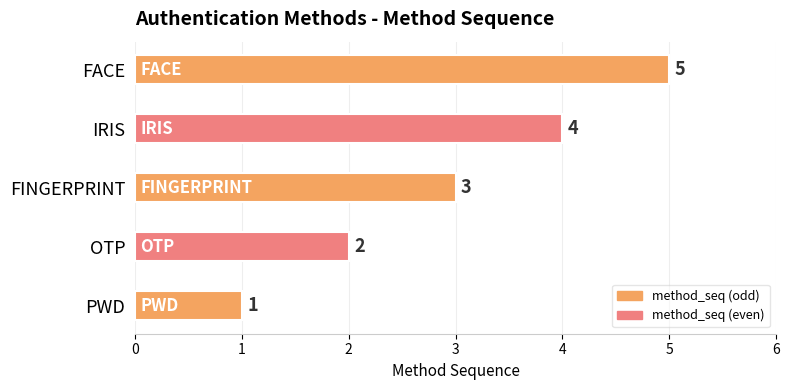

What is the change in value from IRIS to FACE?

+1